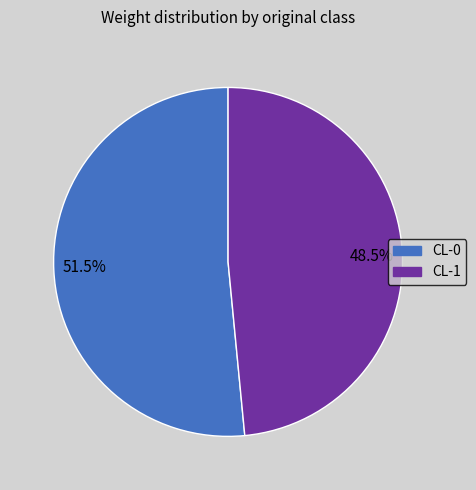

Is there a majority slice in this chart?

Yes